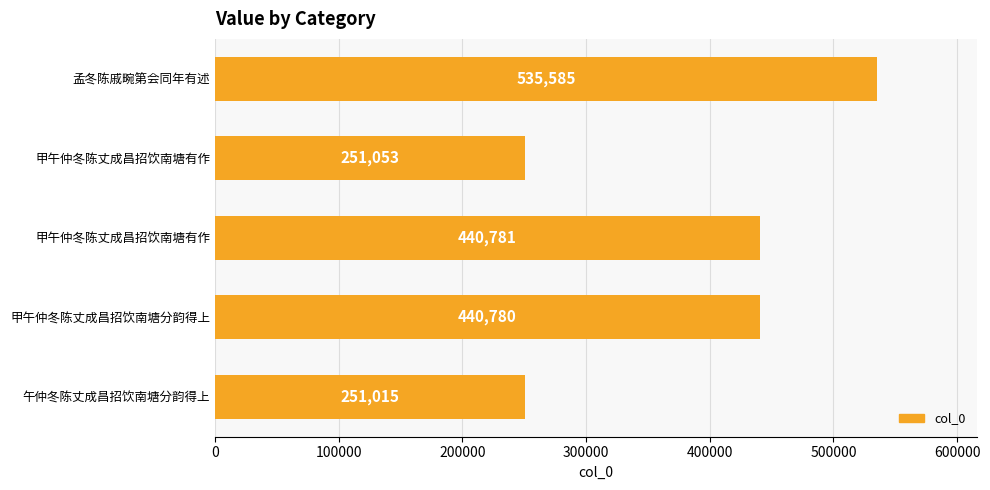

Count the number of categories in the chart.

5